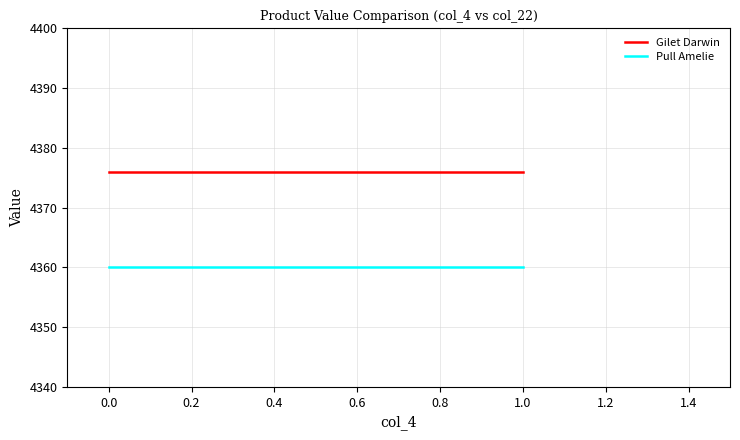

Count the number of data series in this chart.

2